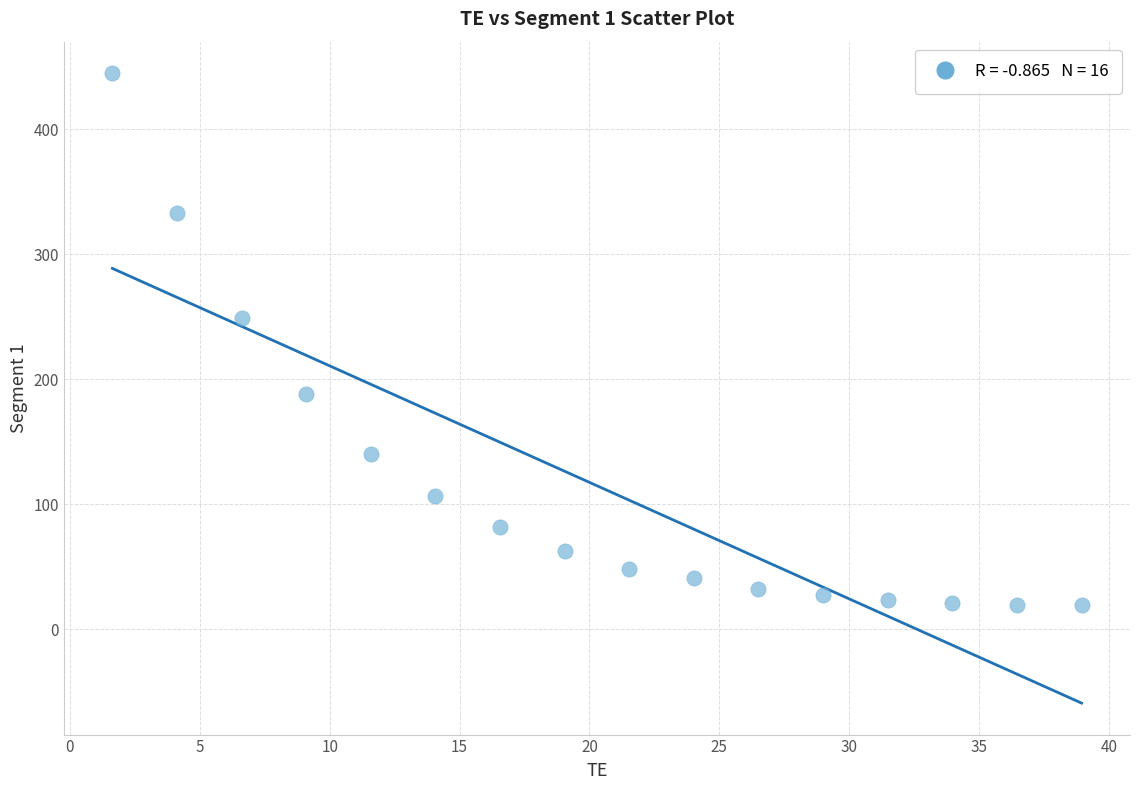

What is the range of X values (max minus min)?

37.3